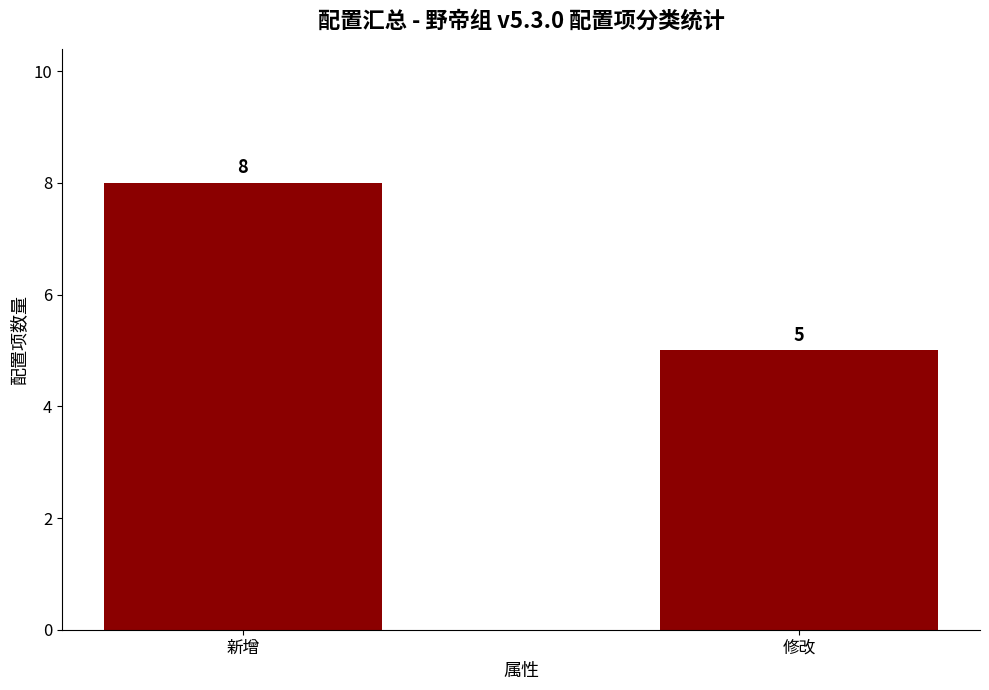

Reading left to right, what are all the values shown in this chart?

8	5